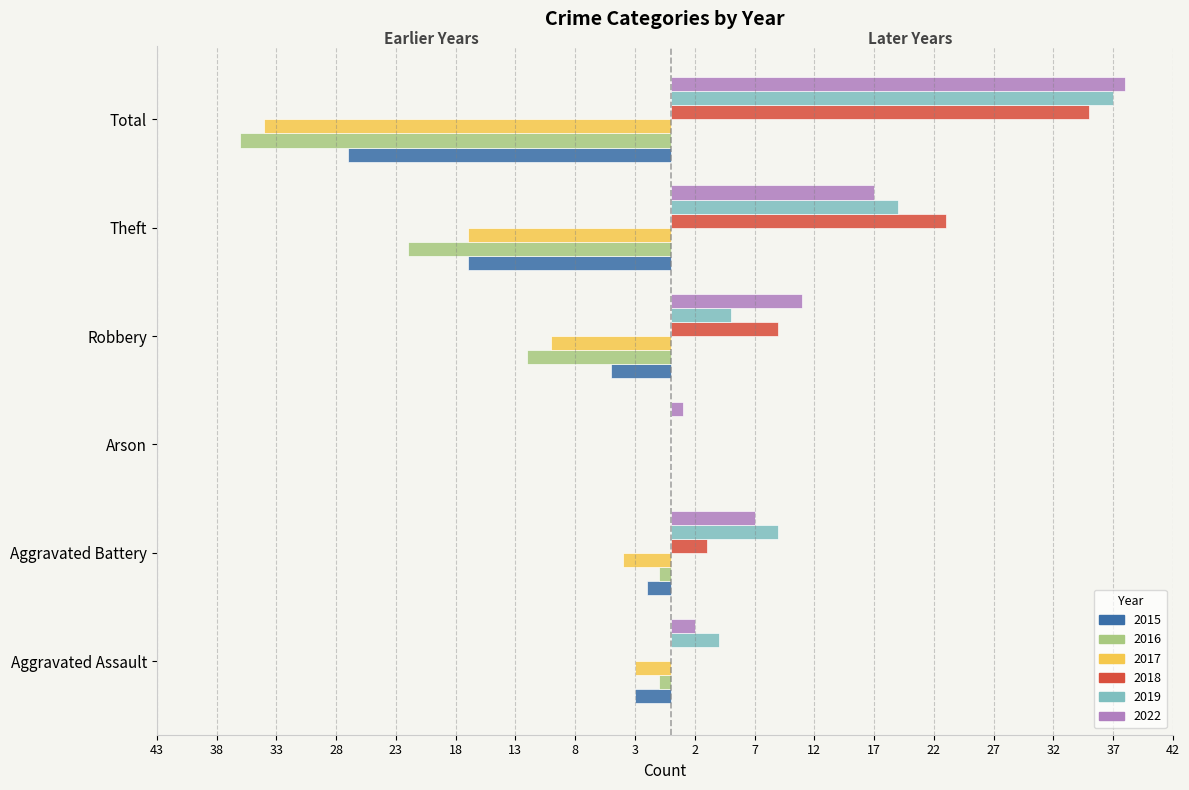

What position from the right is Aggravated Assault?

6